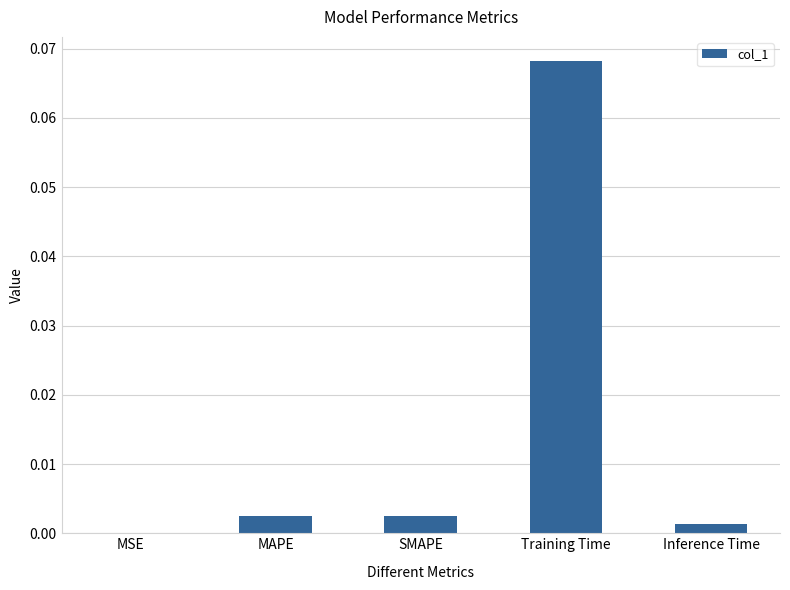

At which label is the value closest to 0?

MSE